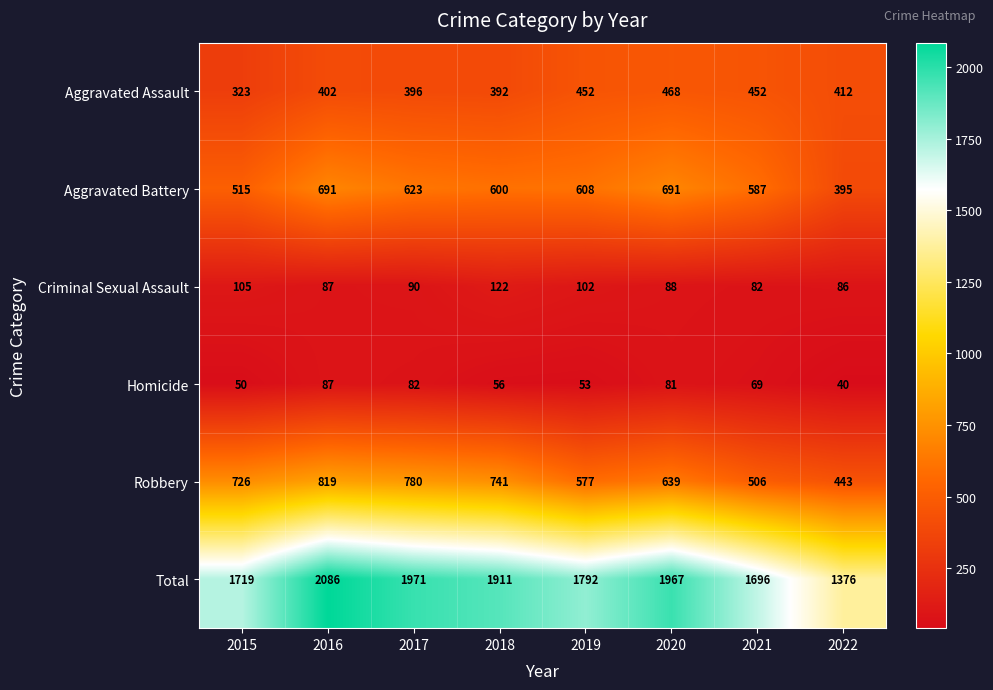

What is the minimum value for Aggravated Assault?

323